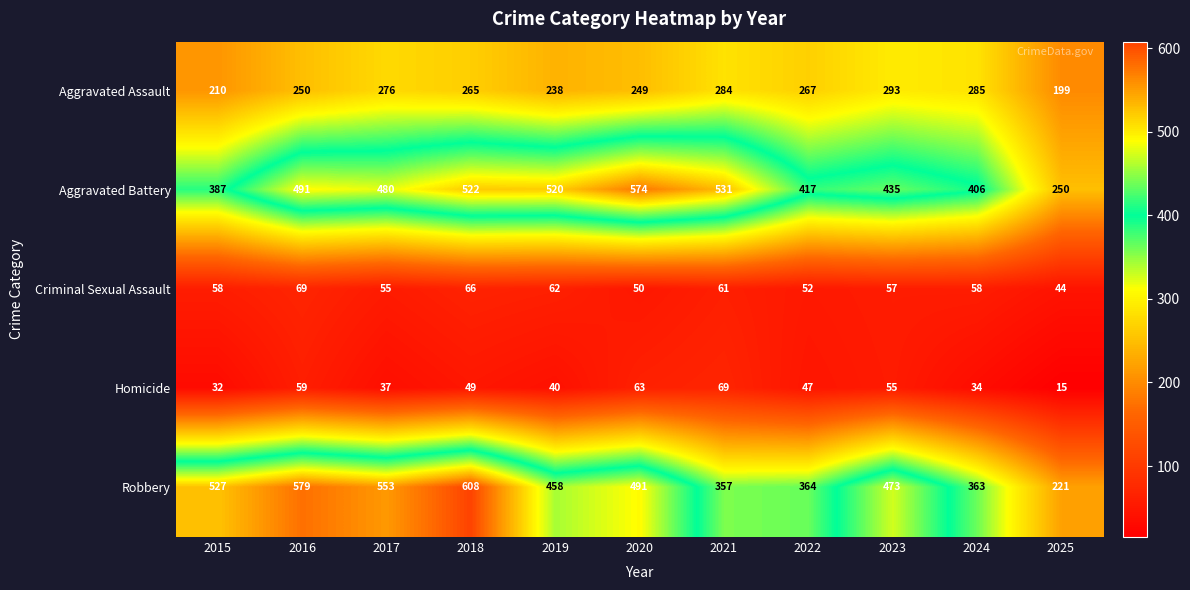

Which series has the largest range (max minus min)?

Robbery